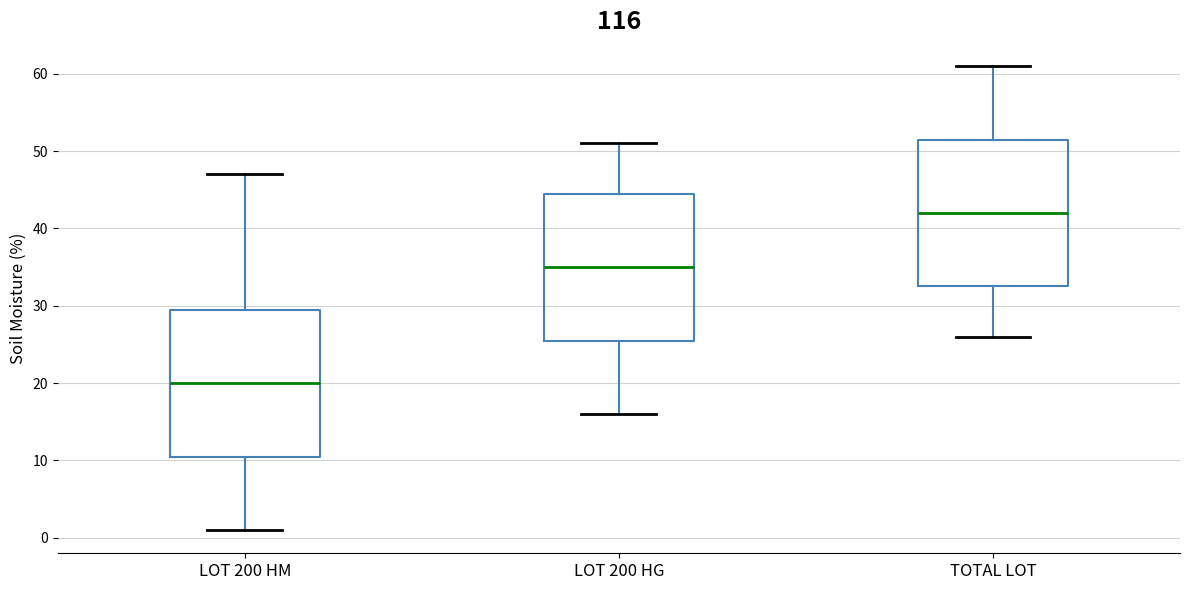

Which box's median line is the lowest?

LOT 200 HM